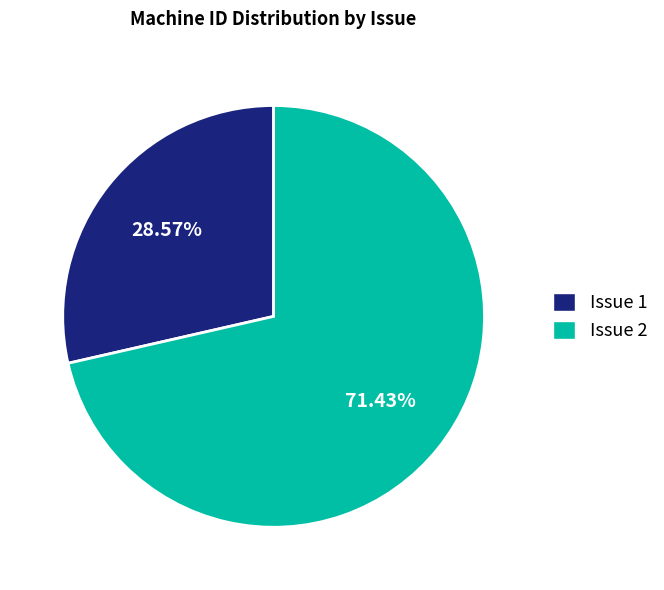

Between Issue 1 and Issue 2, which is larger?

Issue 2